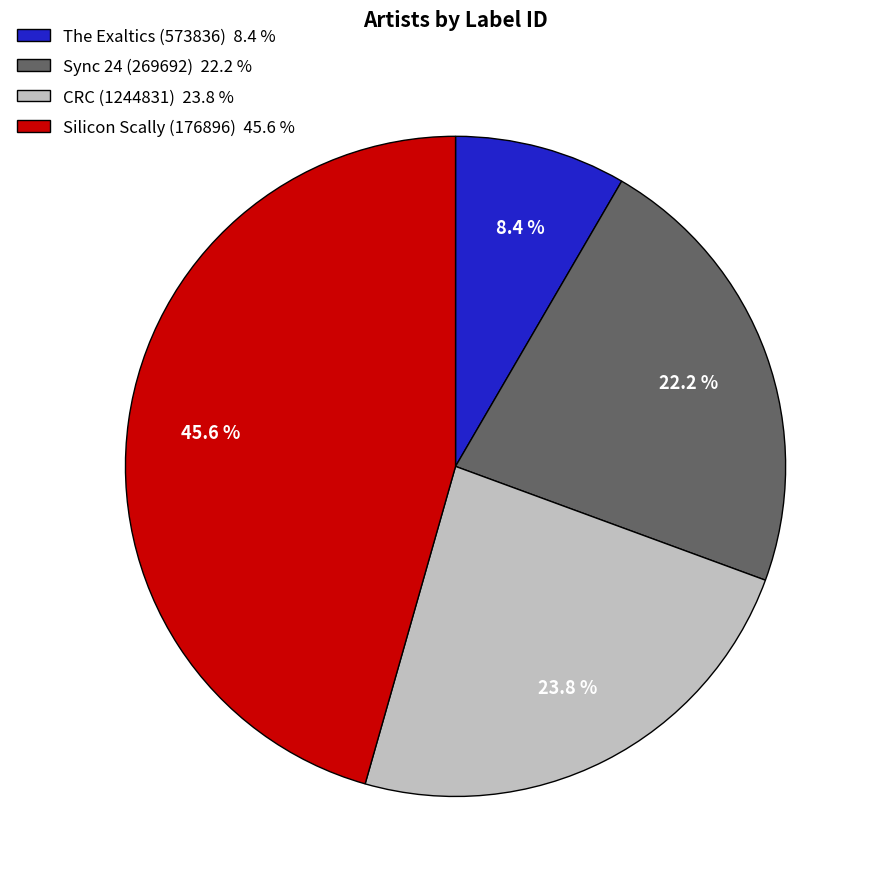

To the nearest percent, what is the difference between the largest and smallest slice percentages?

37%